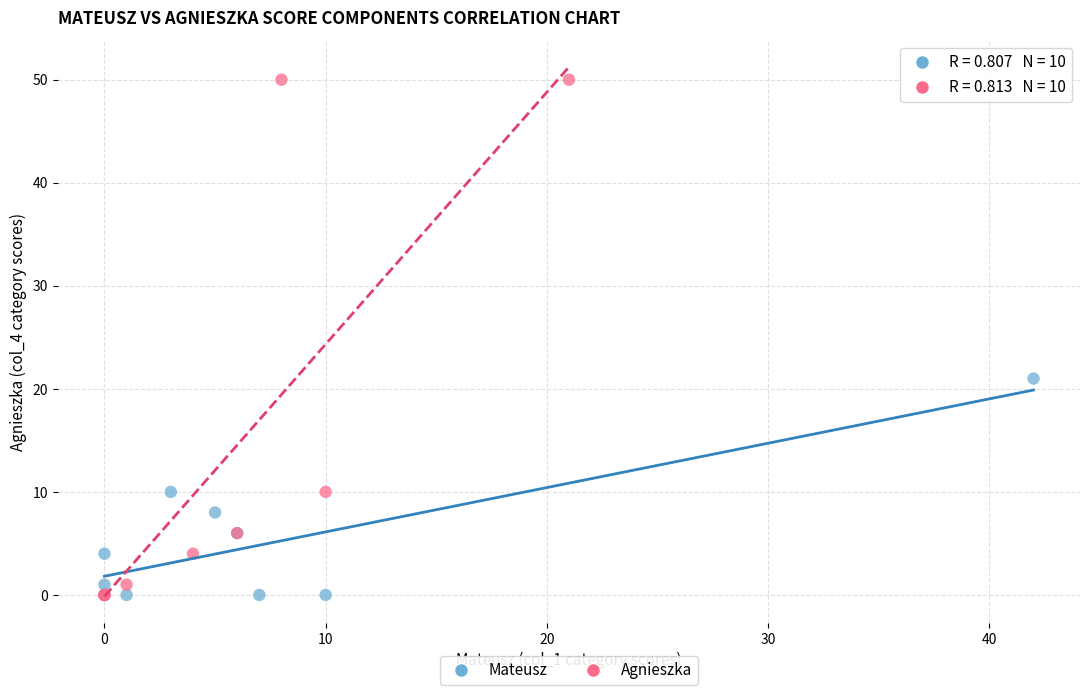

Which series contains the highest Y value?

Agnieszka